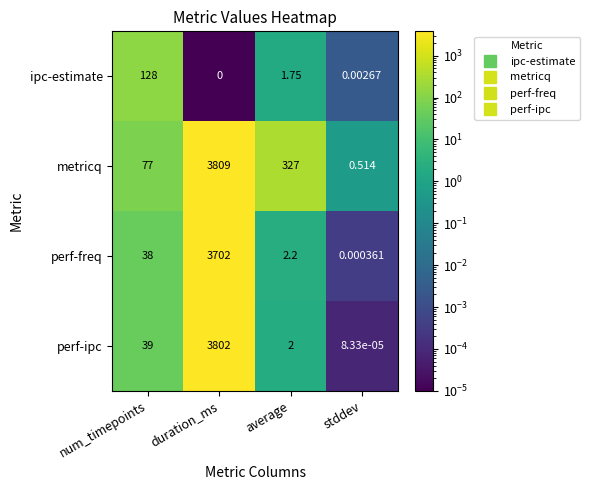

At which category is the sum across all series the highest?

duration_ms